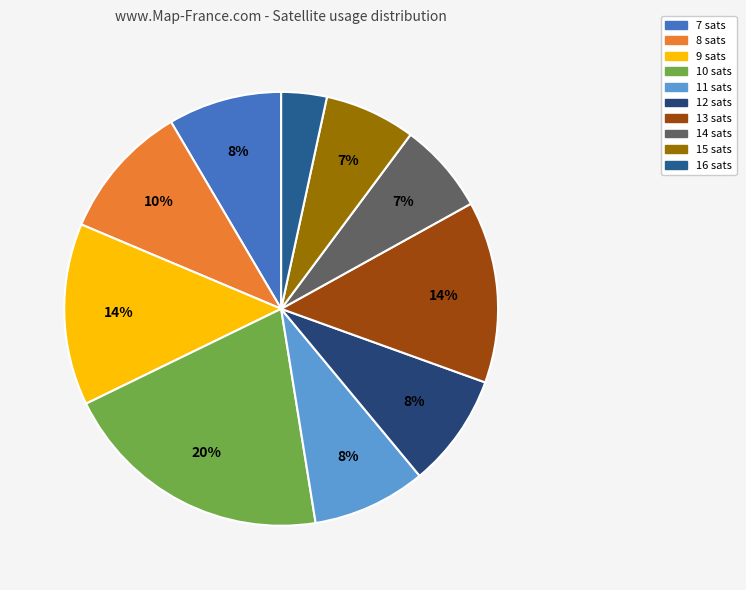

How many segments does this pie chart have?

10